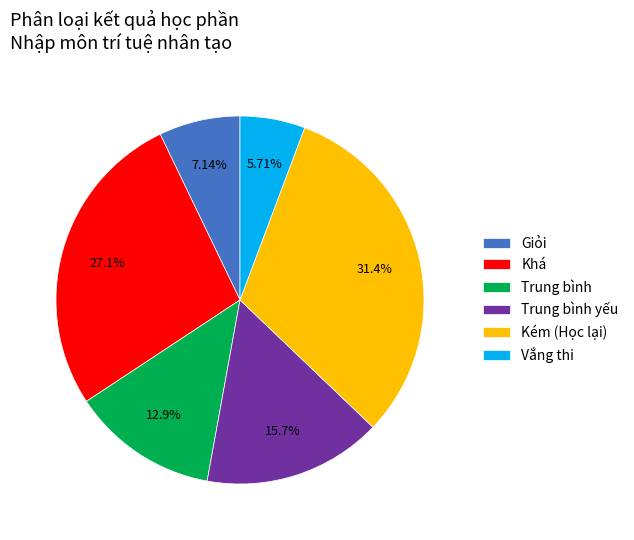

To the nearest percent, what is the average slice percentage?

17%